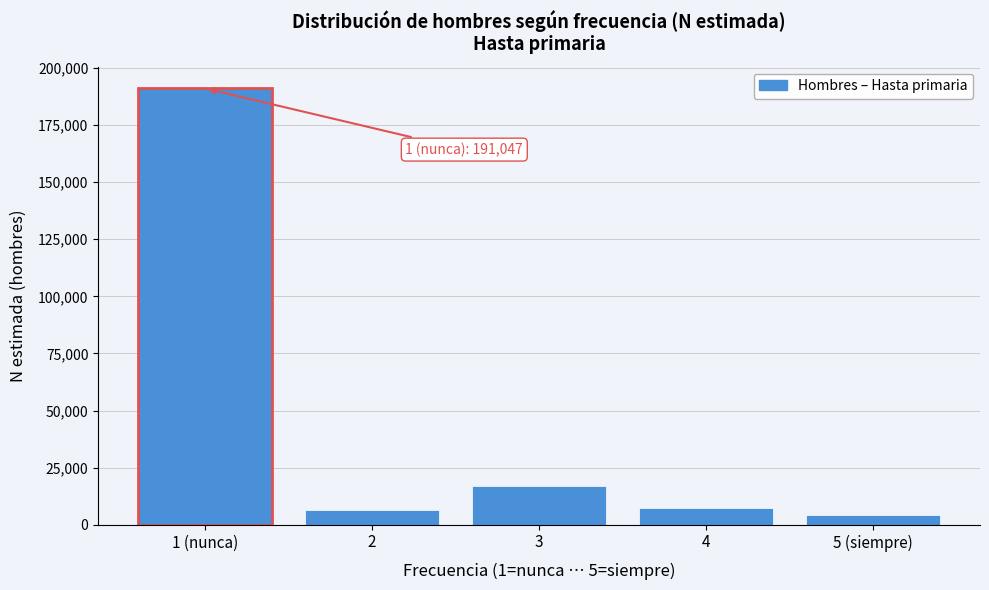

Reading left to right, extract all data points from this chart.

1 (nunca)=191047	2=6549	3=17007	4=7442	5 (siempre)=4449